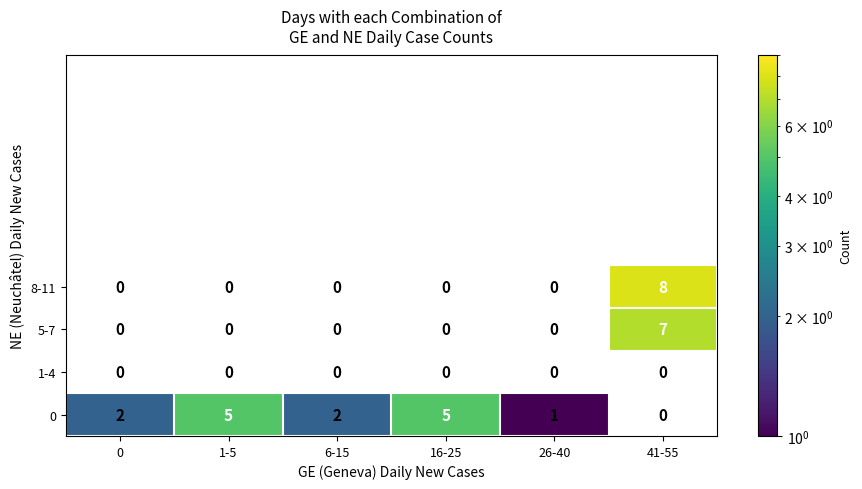

Reading right to left, list all the values displayed in this chart.

8-11: 41-55=8	26-40=0	16-25=0	6-15=0	1-5=0	0=0
5-7: 41-55=7	26-40=0	16-25=0	6-15=0	1-5=0	0=0
1-4: 41-55=0	26-40=0	16-25=0	6-15=0	1-5=0	0=0
0: 41-55=0	26-40=1	16-25=5	6-15=2	1-5=5	0=2